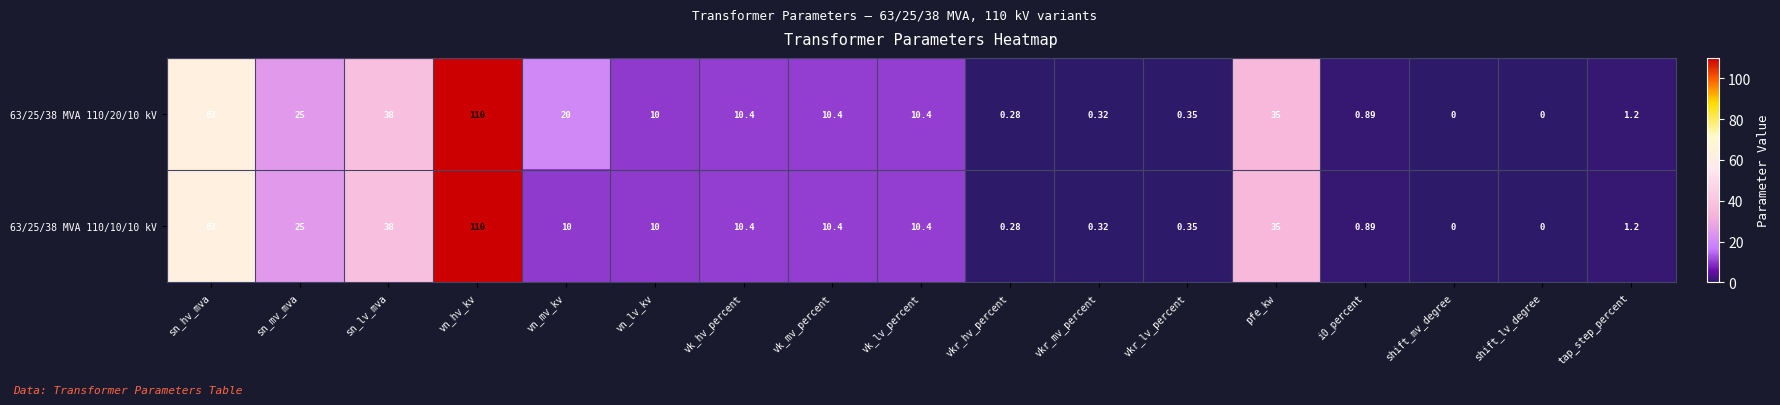

Which label corresponds to the largest value in the chart?

vn_hv_kv